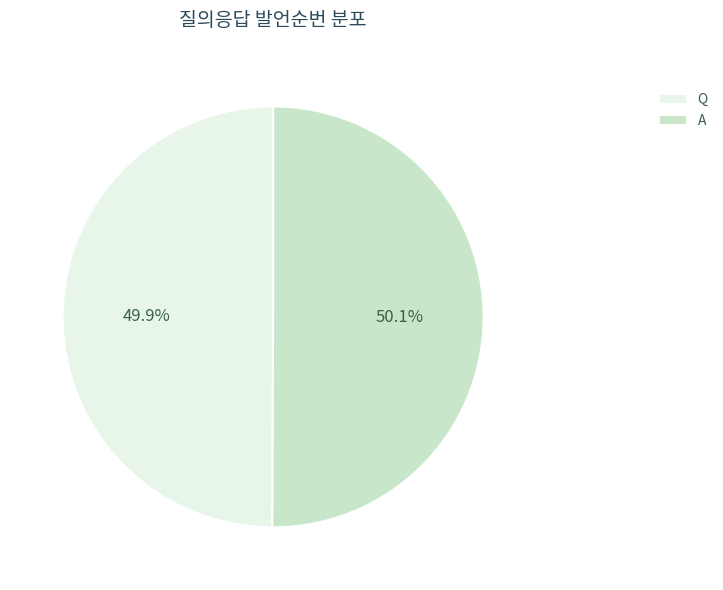

Do A and Q together represent more than half of the pie?

Yes